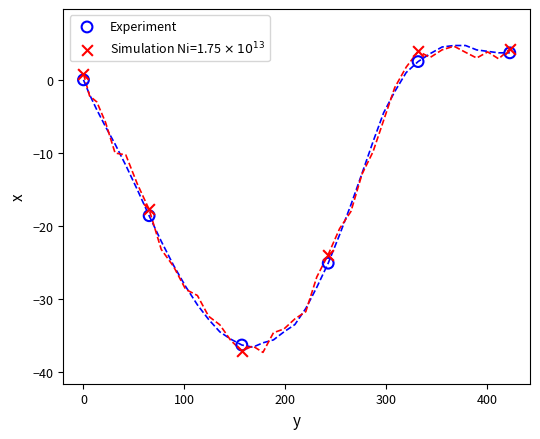

Across all series, what Y value is closest to -16?

-17.7